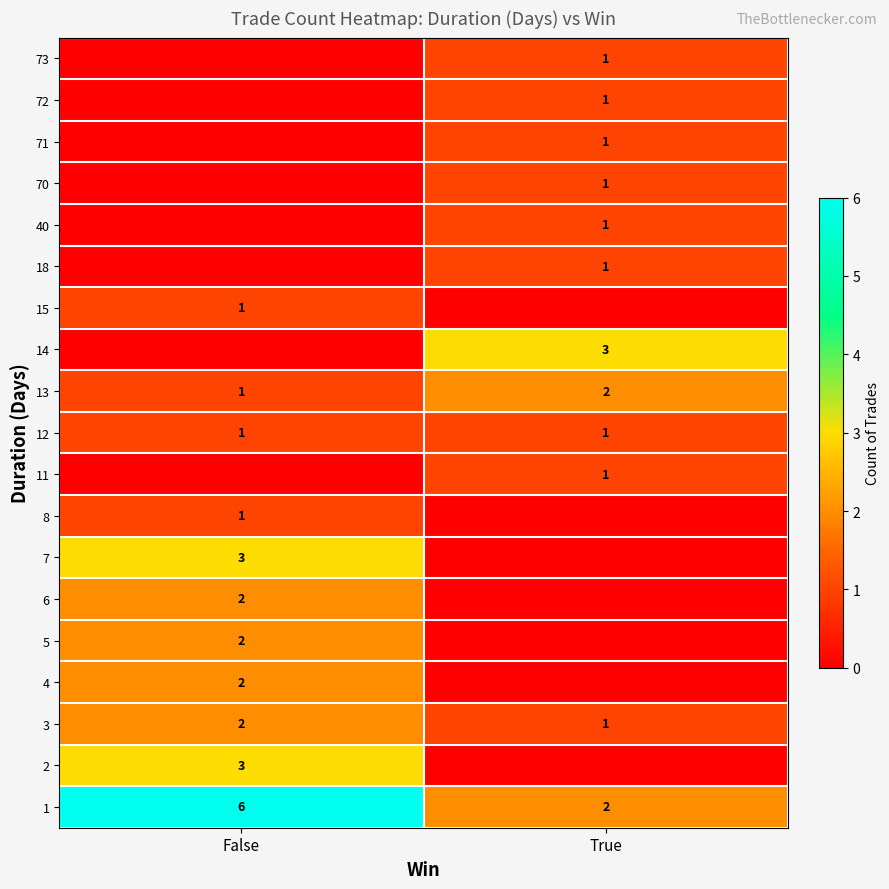

At how many categories does at least one series exceed 2?

2